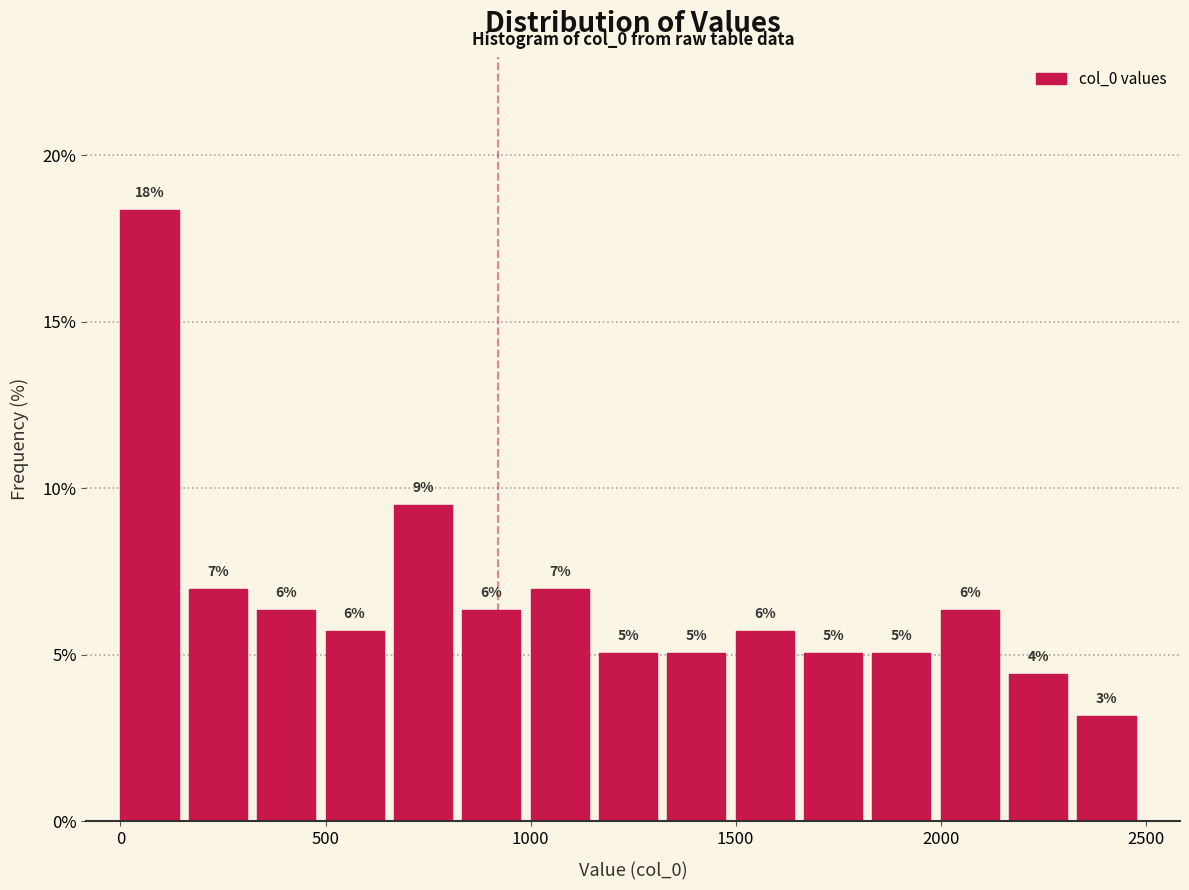

Around what value on the x-axis is the tallest bar? Give the approximate position of its centre, as read against the axis.

50